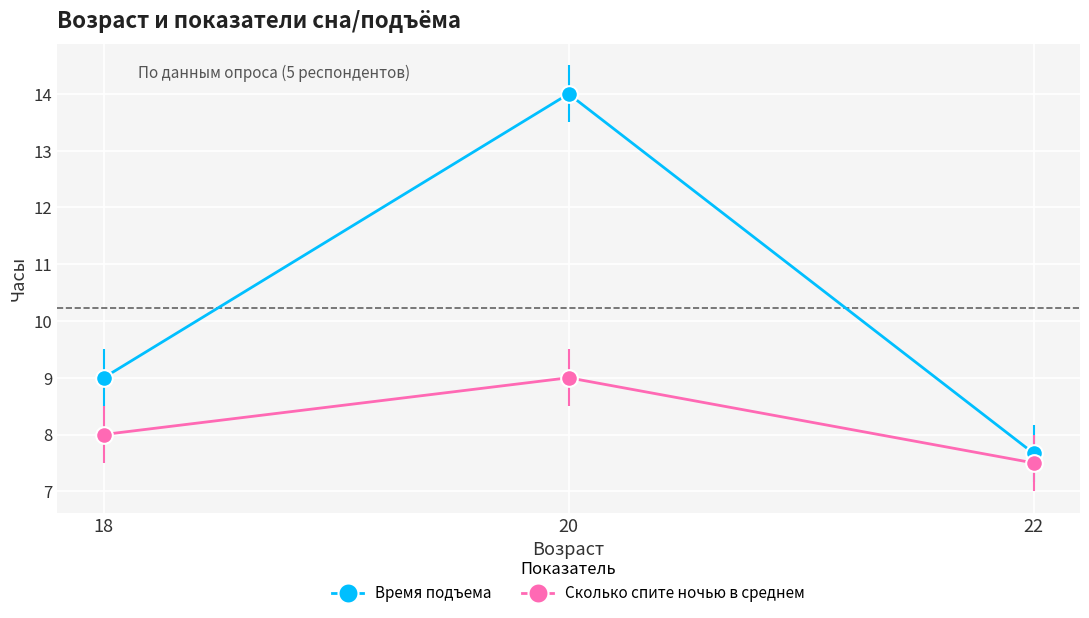

What is the difference between the highest and lowest values at 20?

5.0